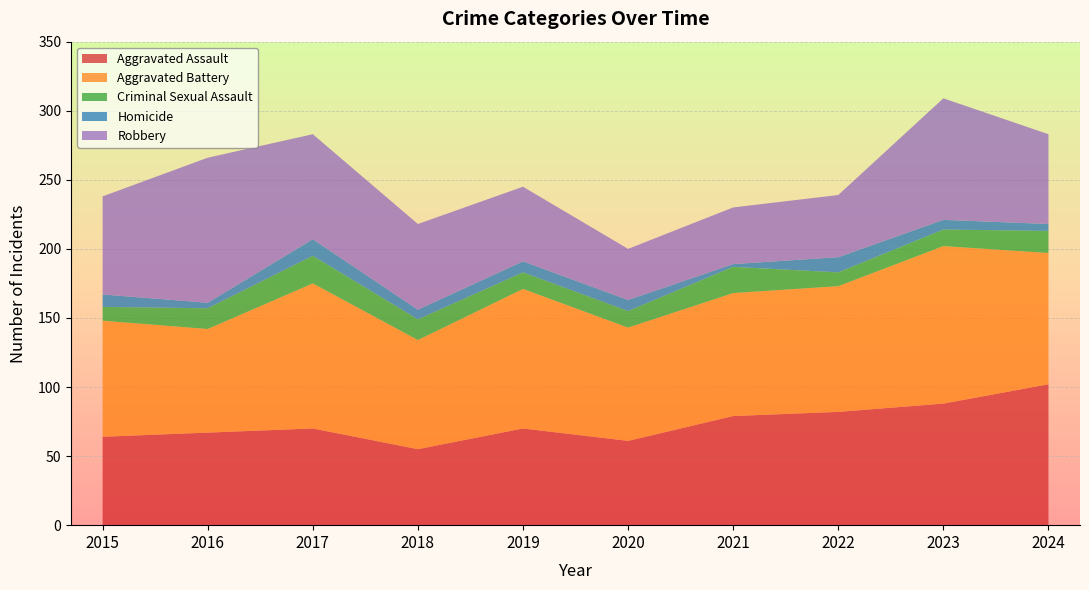

Reading left to right, extract all data points from this chart.

Aggravated Assault: 2015=64	2016=67	2017=70	2018=55	2019=70	2020=61	2021=79	2022=82	2023=88	2024=102
Aggravated Battery: 2015=84	2016=75	2017=105	2018=79	2019=101	2020=82	2021=89	2022=91	2023=114	2024=95
Criminal Sexual Assault: 2015=10	2016=15	2017=20	2018=15	2019=12	2020=12	2021=19	2022=10	2023=12	2024=16
Homicide: 2015=9	2016=4	2017=12	2018=7	2019=8	2020=8	2021=2	2022=11	2023=7	2024=5
Robbery: 2015=71	2016=105	2017=76	2018=62	2019=54	2020=37	2021=41	2022=45	2023=88	2024=65